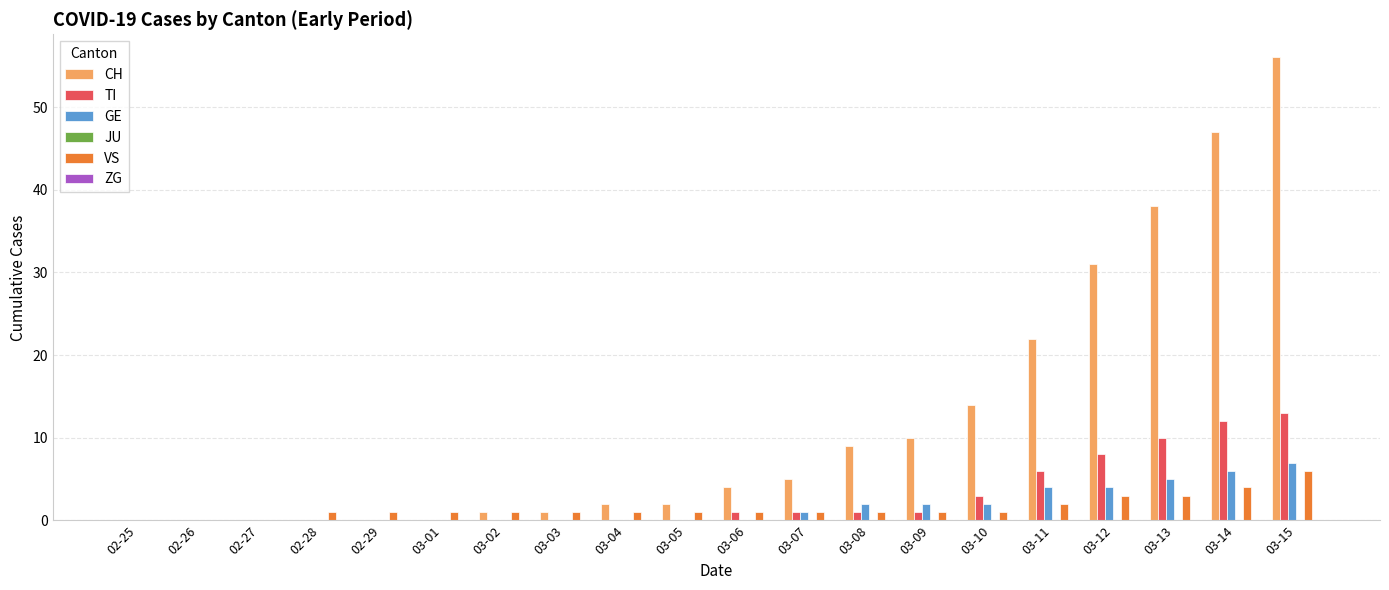

At which label does VS reach its peak?

03-15